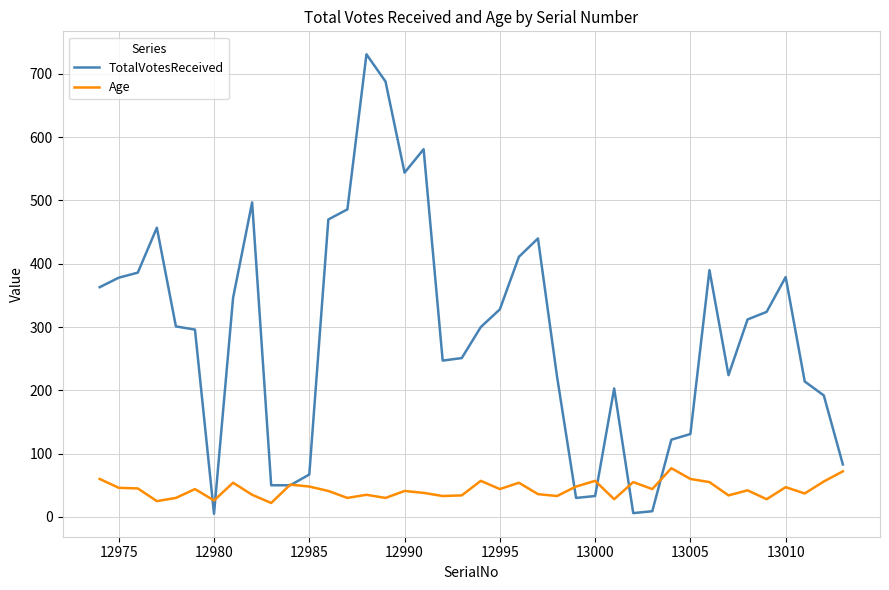

List the series in order of their peak value, highest first.

TotalVotesReceived, Age